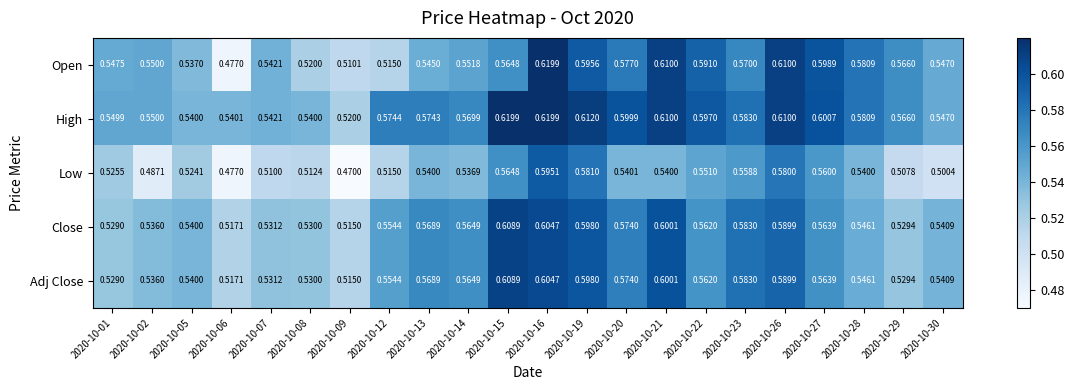

Which series has the widest spread of values?

Open